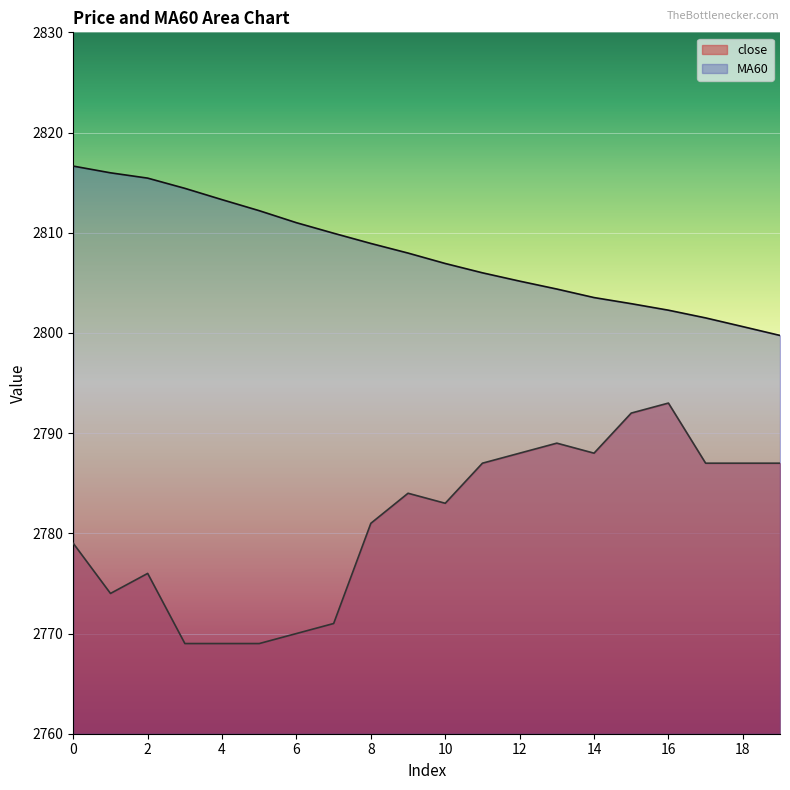

Reading left to right, list all the values displayed in this chart.

close: 0=2779.0	1=2774.0	2=2776.0	3=2769.0	4=2769.0	5=2769.0	6=2770.0	7=2771.0	8=2781.0	9=2784.0	10=2783.0	11=2787.0	12=2788.0	13=2789.0	14=2788.0	15=2792.0	16=2793.0	17=2787.0	18=2787.0	19=2787.0
MA60: 0=2816.7	1=2816.0	2=2815.4	3=2814.4	4=2813.3	5=2812.2	6=2811.0	7=2809.9	8=2808.9	9=2808.0	10=2806.9	11=2806.0	12=2805.2	13=2804.4	14=2803.5	15=2802.9	16=2802.3	17=2801.5	18=2800.6	19=2799.8